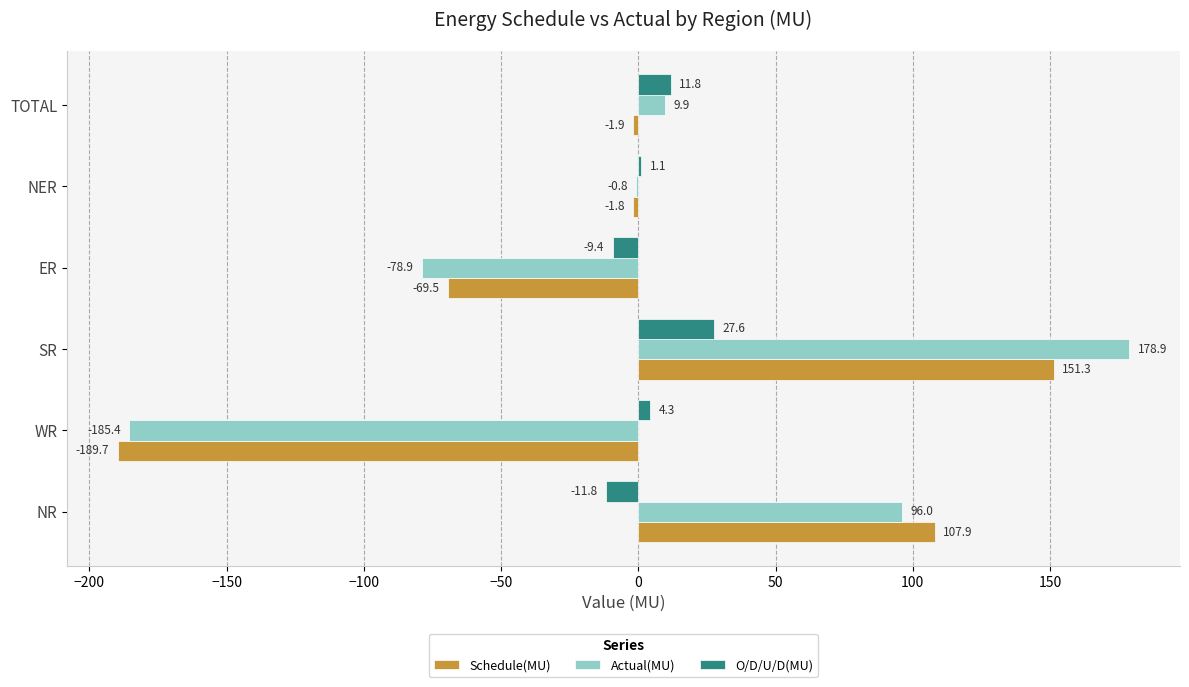

Is it true that O/D/U/D(MU) equals 1.1 at NER?

True